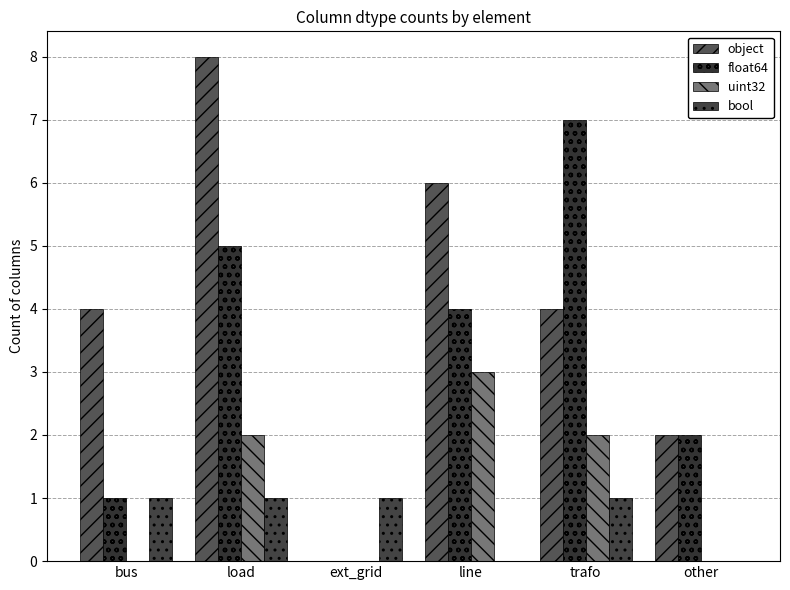

What is the value of the bool bar at the 5th from the left?

1